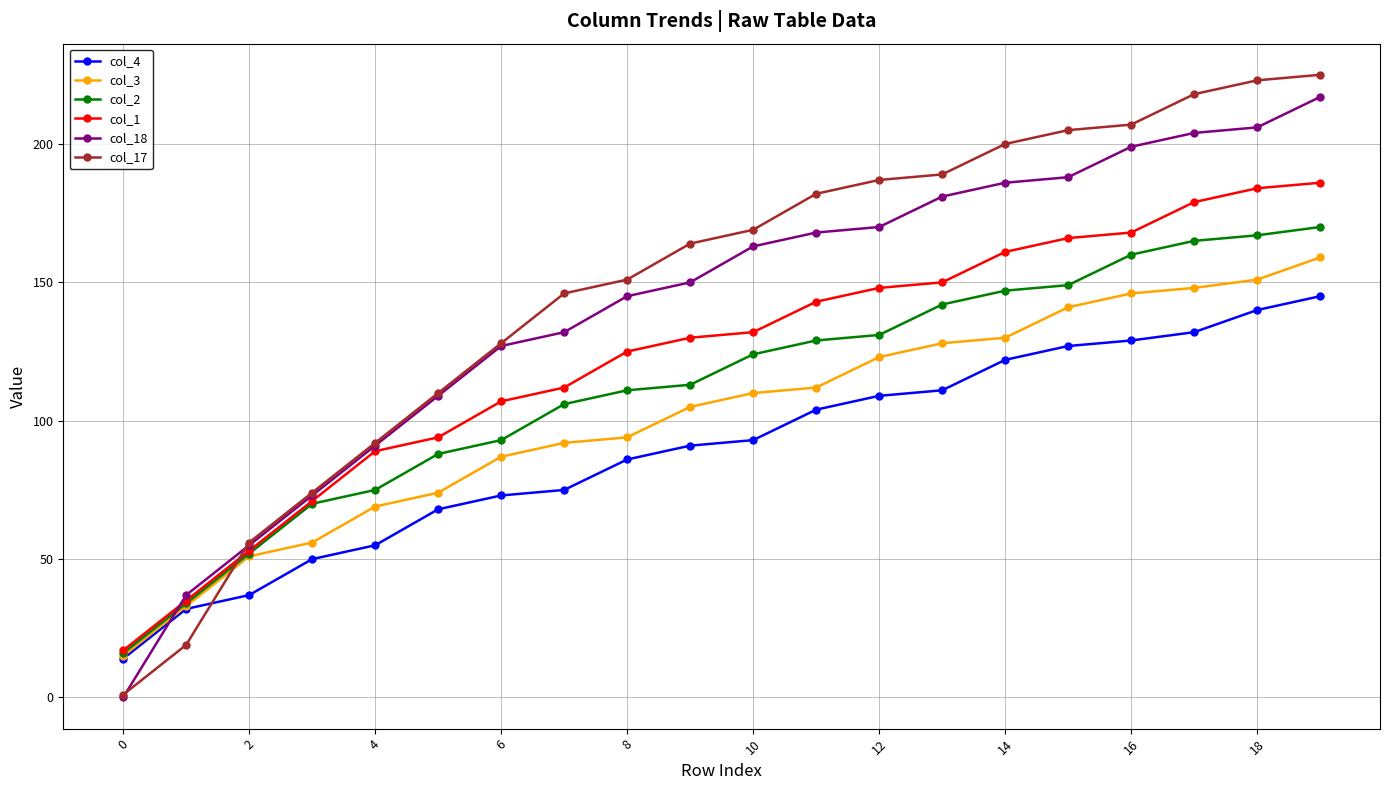

At how many categories does at least one series exceed 140?

13